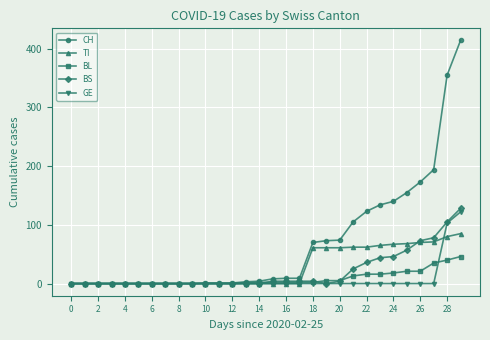

Does the chart display data point markers on the line(s)?

Yes